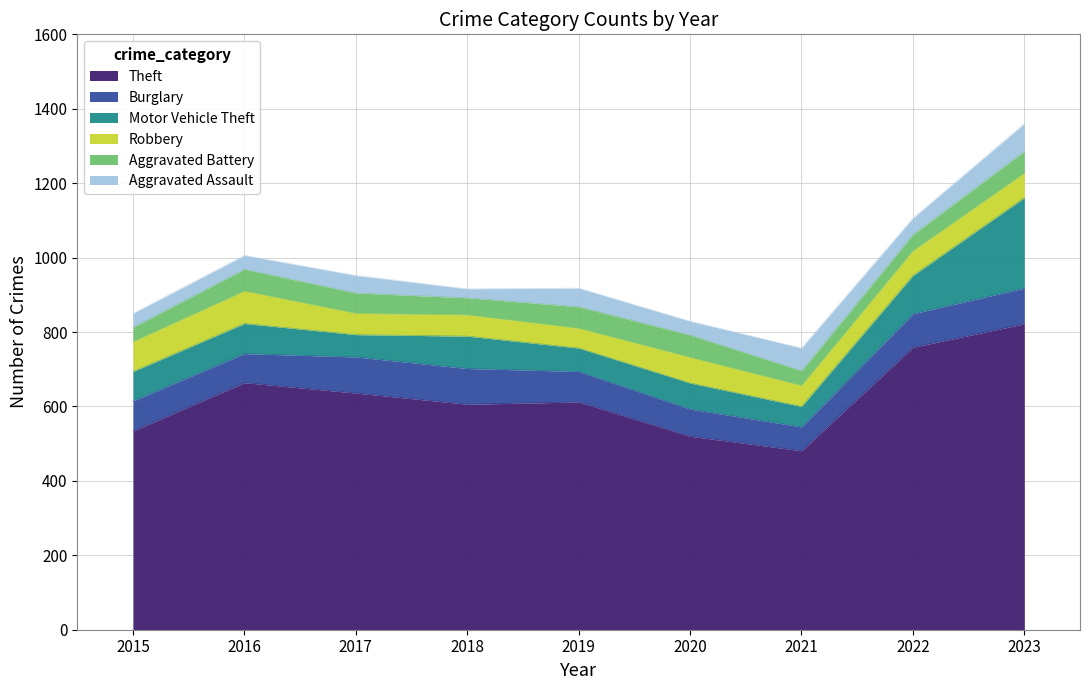

Which series ends up on top after the final intersection of Robbery and Motor Vehicle Theft?

Motor Vehicle Theft